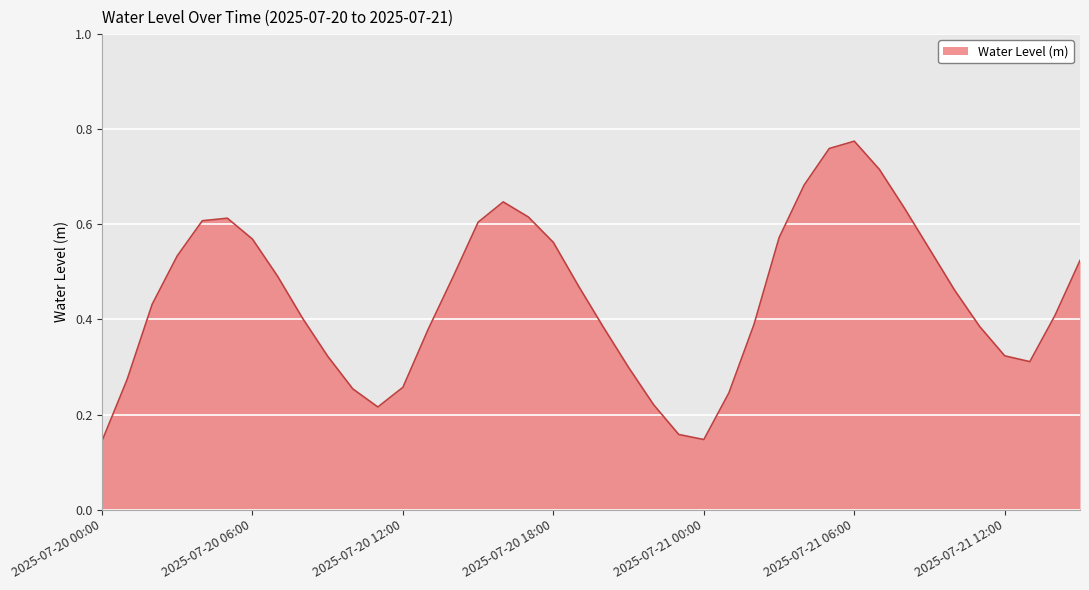

How many lines are shown in the chart?

1